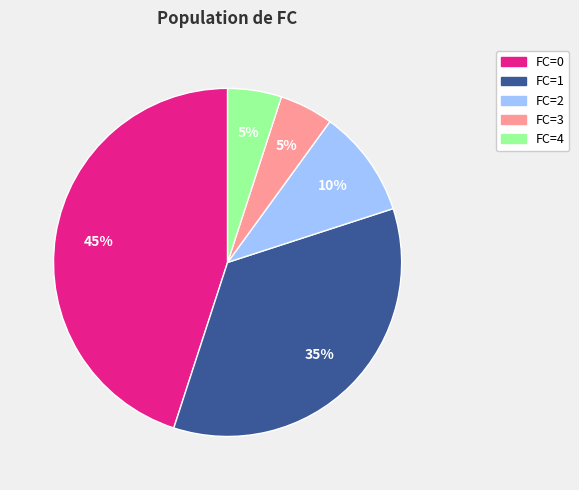

Is there any slice that represents more than half of the pie?

No